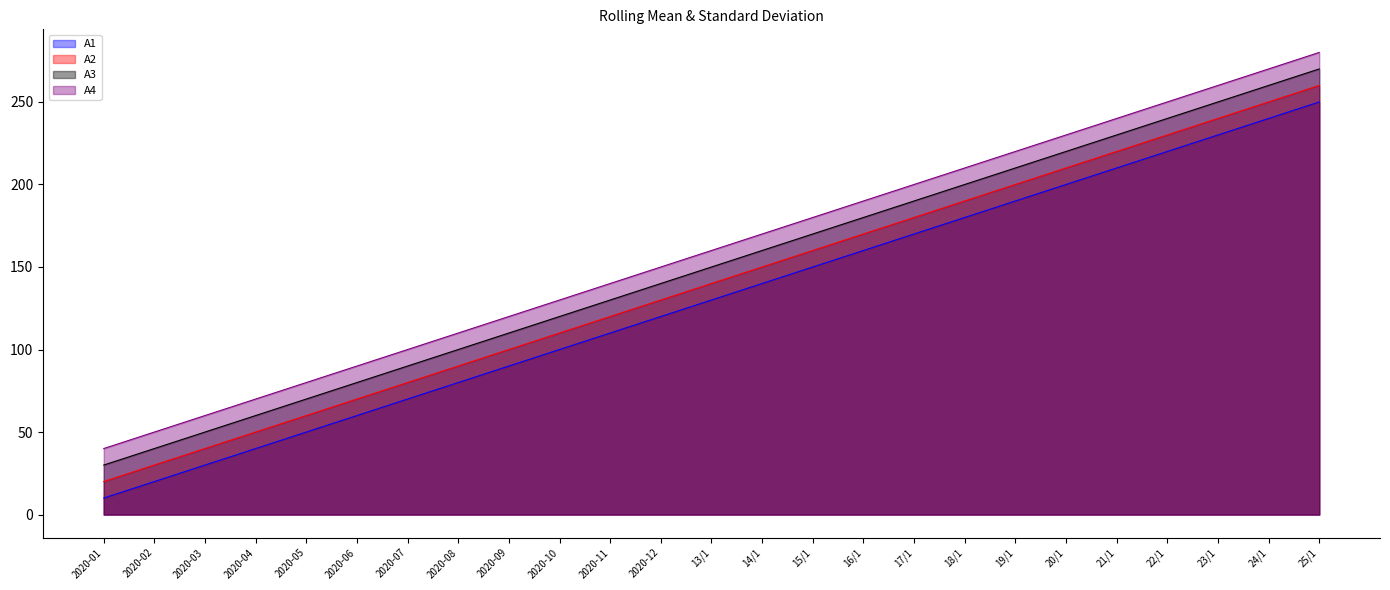

At which label does A4 reach its minimum?

2020-01